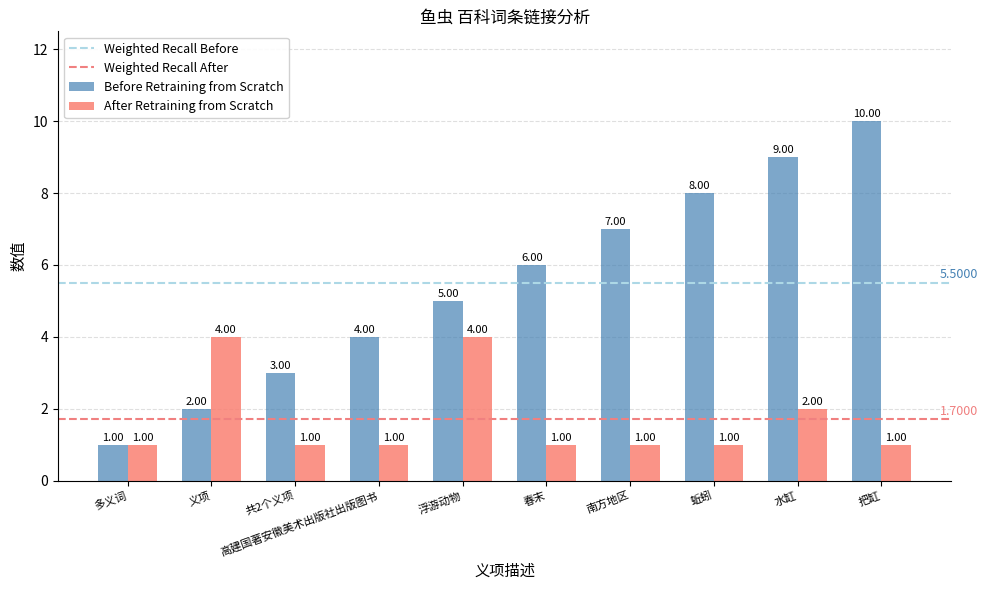

The After Retraining from Scratch series shows 1 at 多义词. True or false?

True